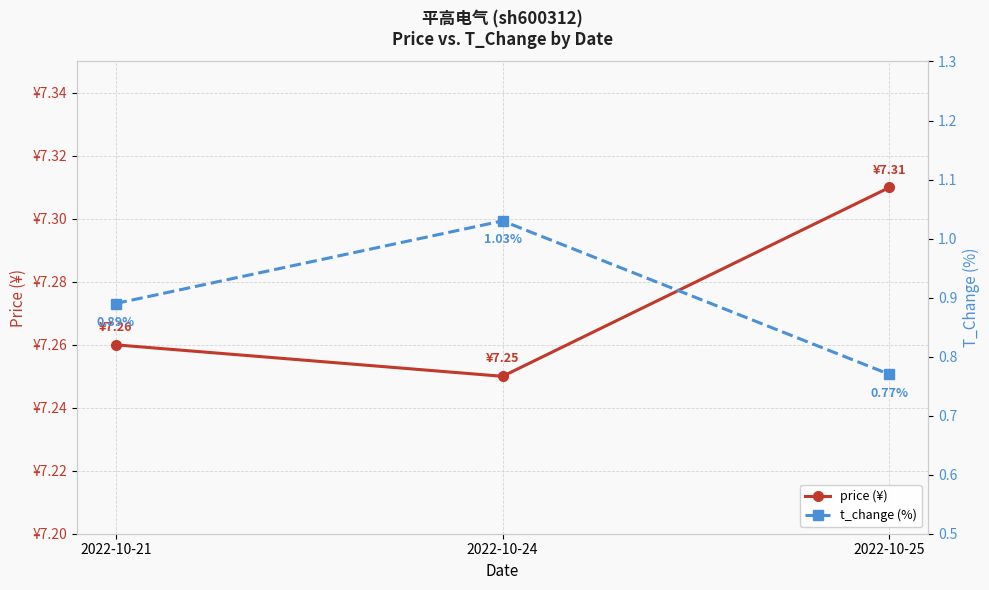

What is the average value of the t_change (%) series?

0.9